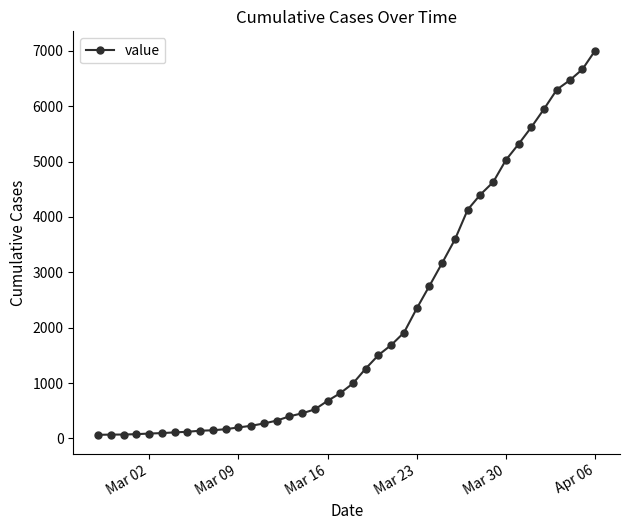

What is the greatest value displayed?

7005